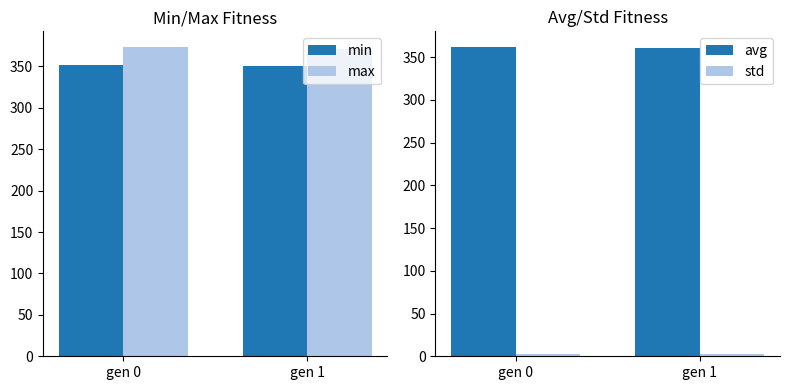

What is the average value of the max series?

372.2